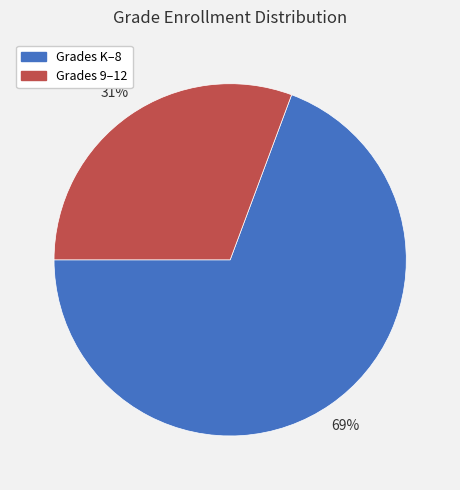

Which category has the biggest portion of the pie?

Grades K–8